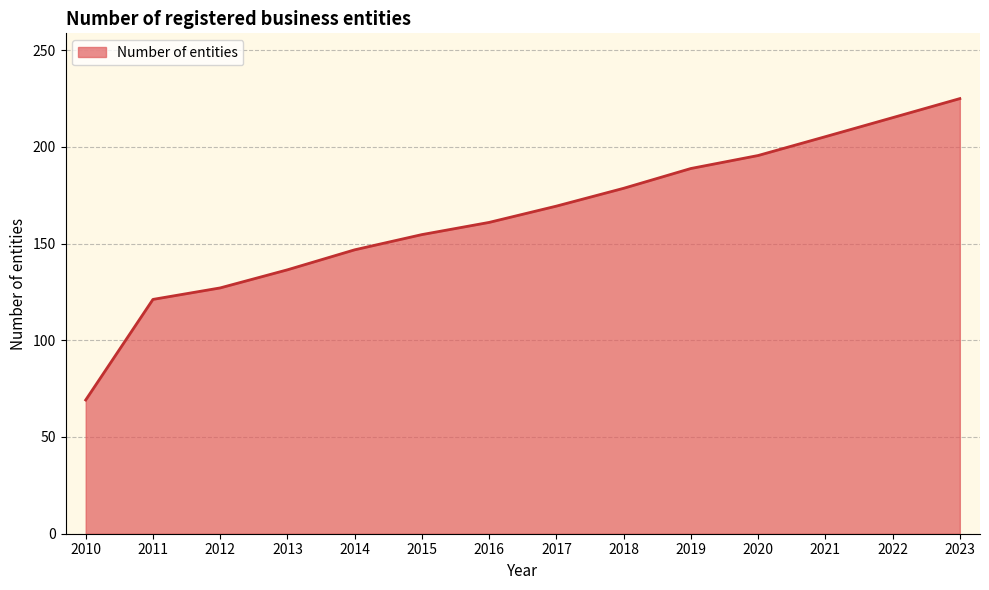

What is the sum of all values?

2293.2